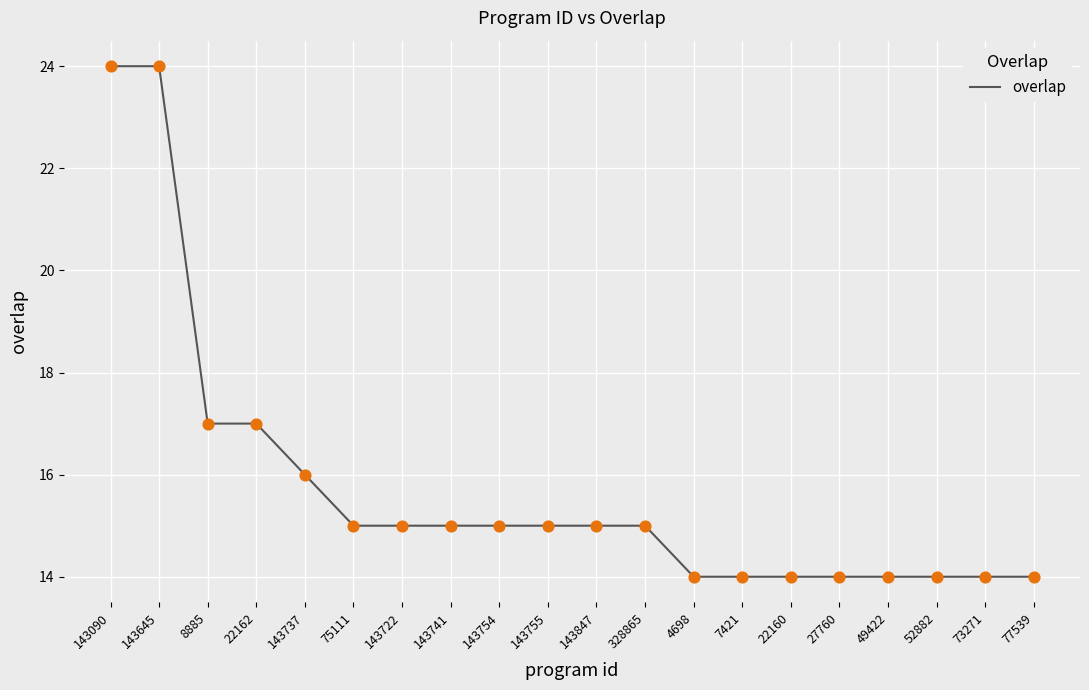

Between 52882 and 143754, which is larger?

143754